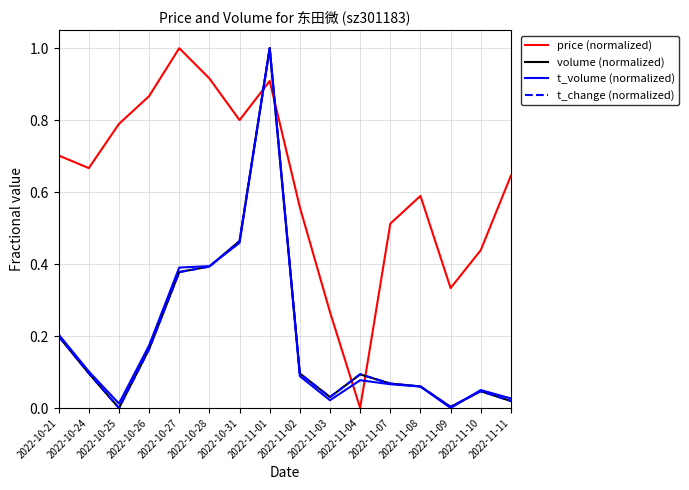

What position from the left is 2022-11-02?

9